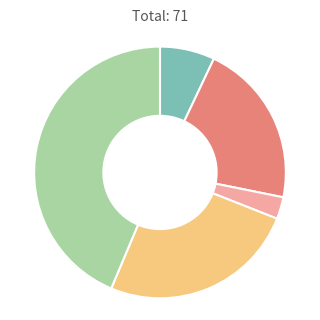

Does any single category account for the majority?

No